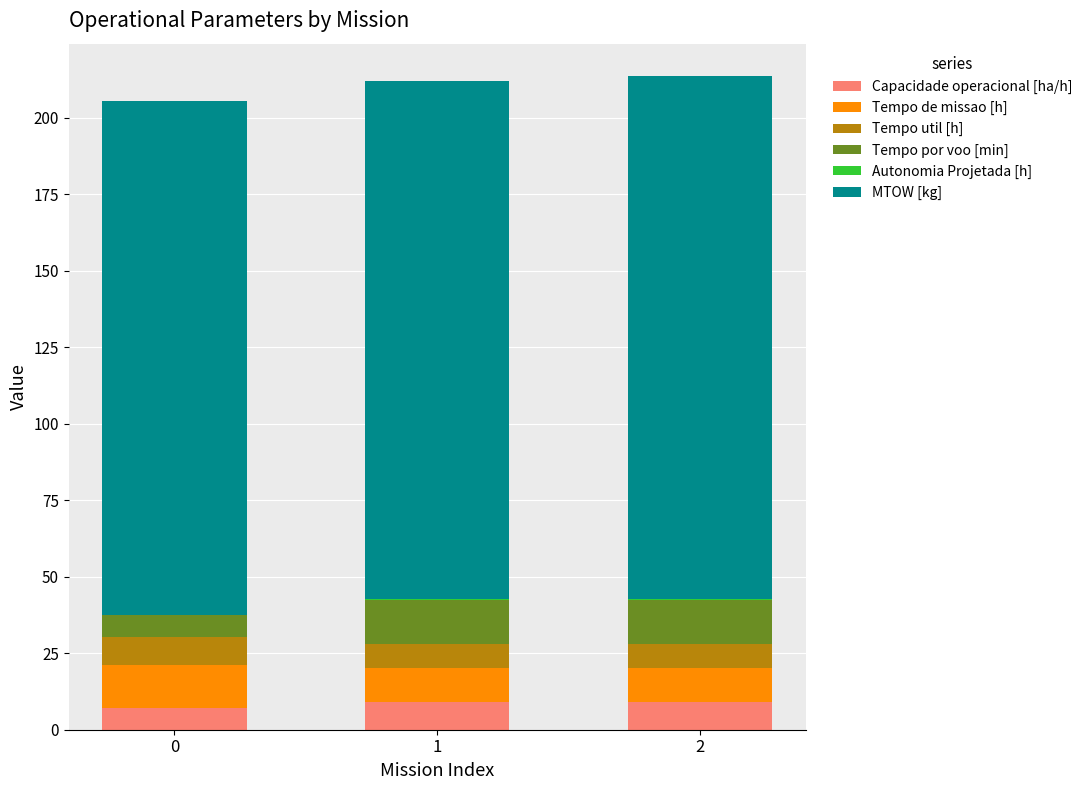

What is the highest value of the Capacidade operacional [ha/h] series?

8.9